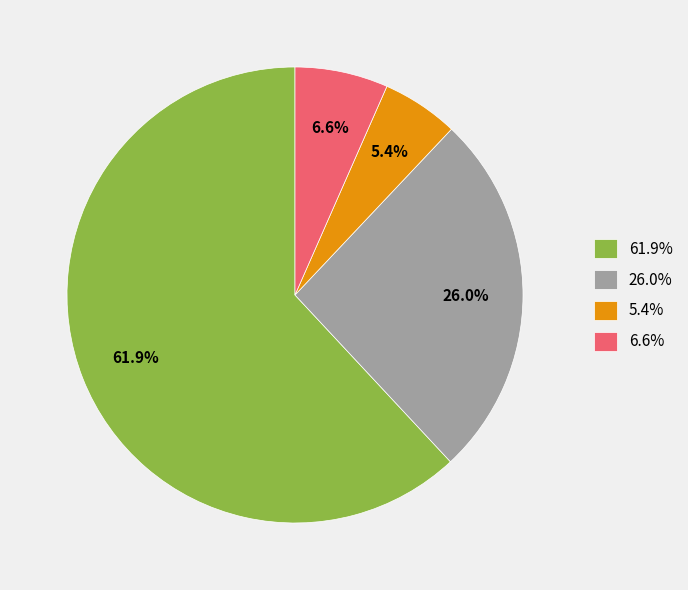

How many slices are in this pie chart?

4